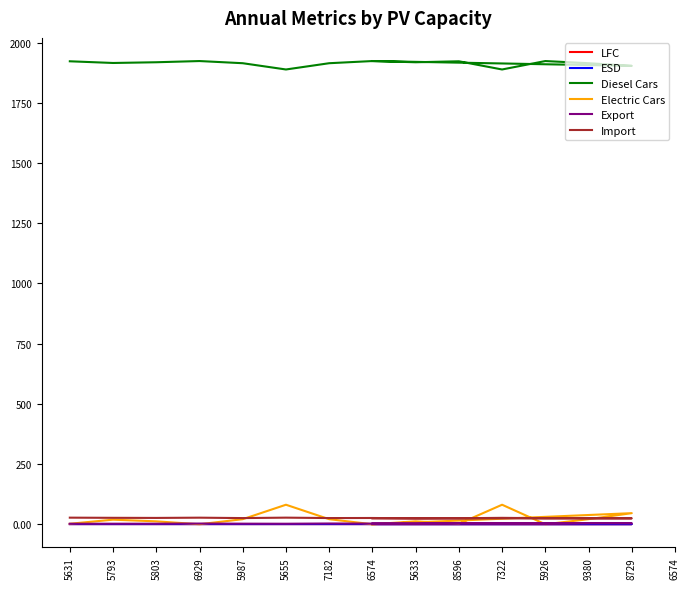

How many lines are shown in the chart?

6